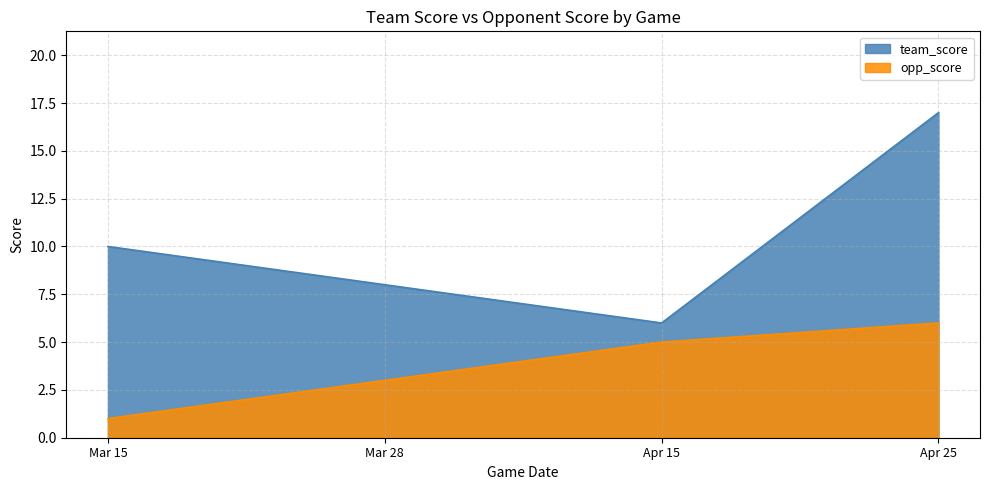

Does the chart have visible grid lines?

Yes